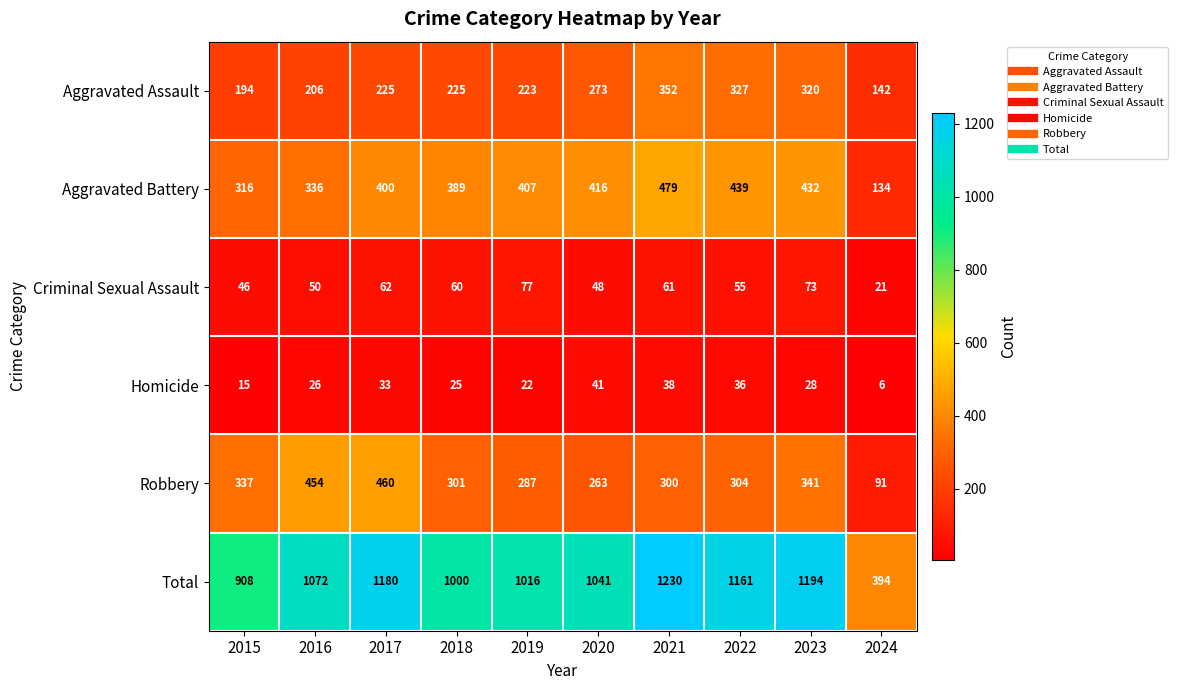

What is the approximate value of Total at 2016, to the nearest 10?

1070